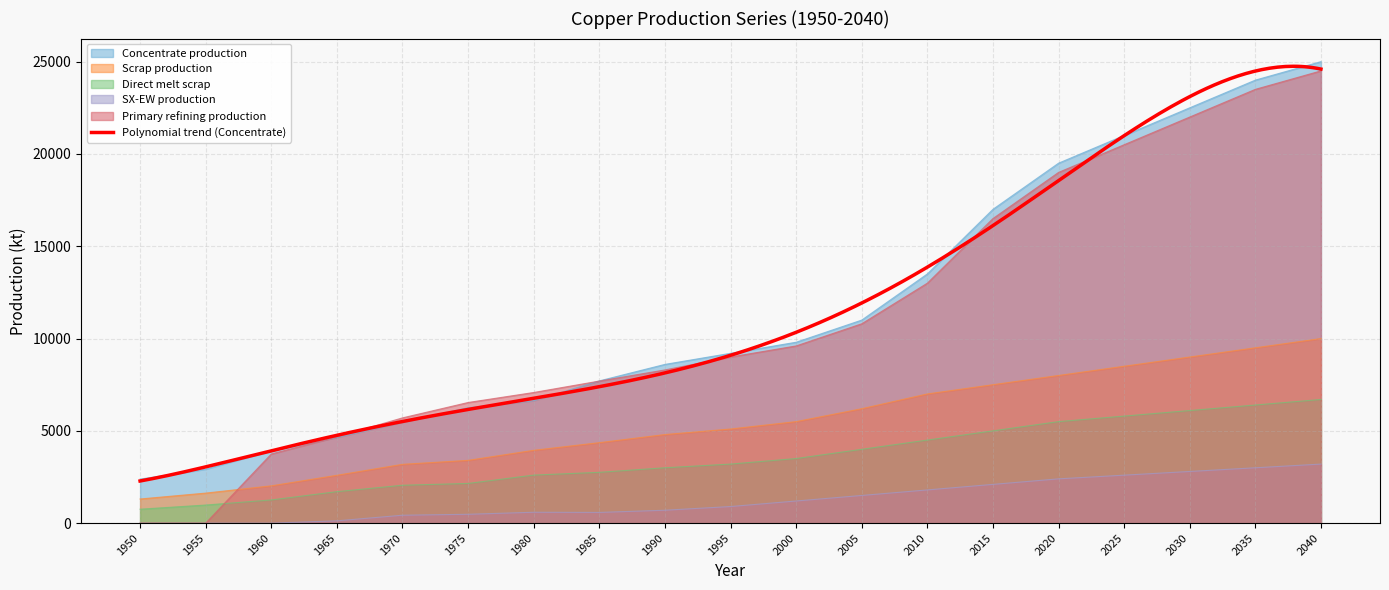

Where does the Concentrate production series first go above 9200?

2000